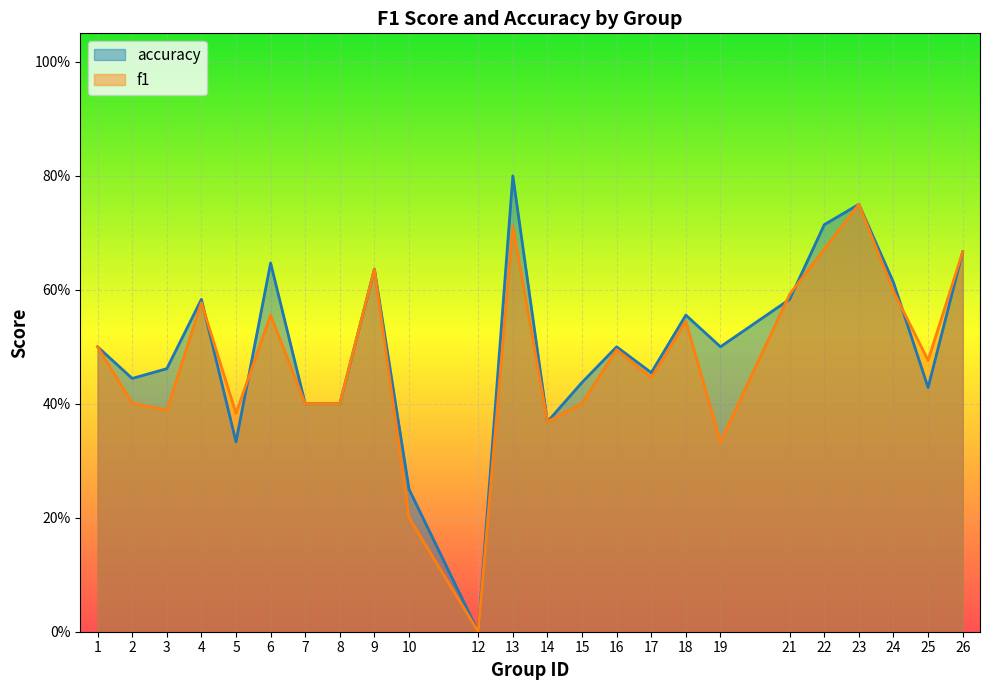

True or false: f1 and accuracy cross at least once.

True